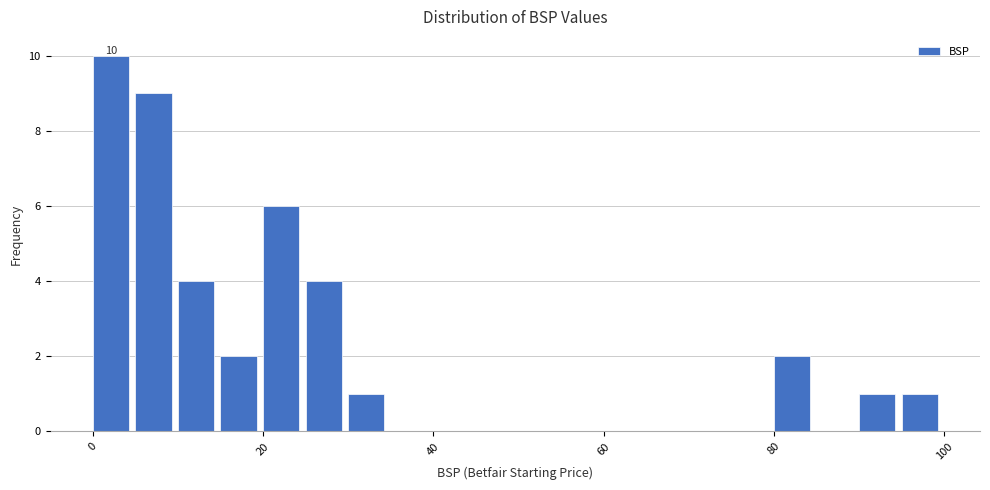

Read against the x-axis, roughly where is the centre of the tallest bar?

2